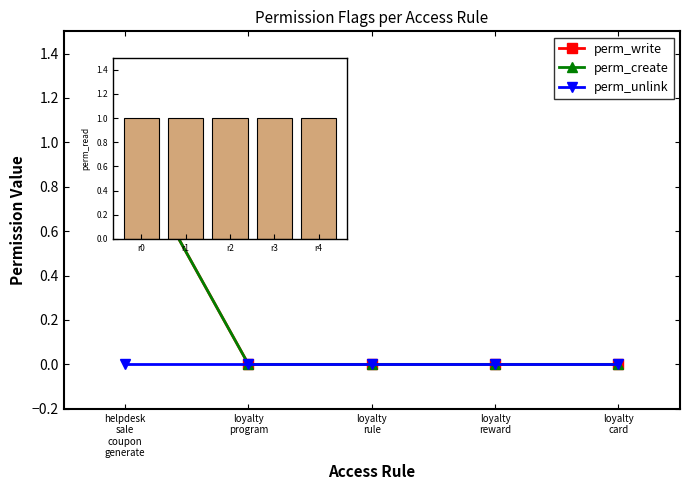

At which label is perm_unlink closest to 0?

helpdesk
sale
coupon
generate